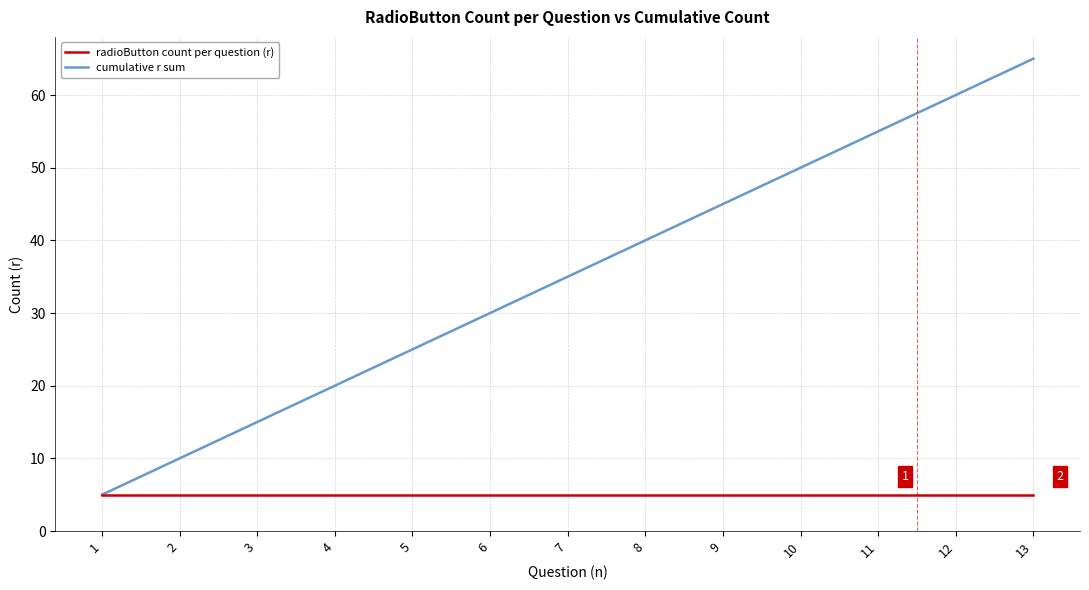

List the series in order of their overall mean, highest first.

cumulative r sum, radioButton count per question (r)